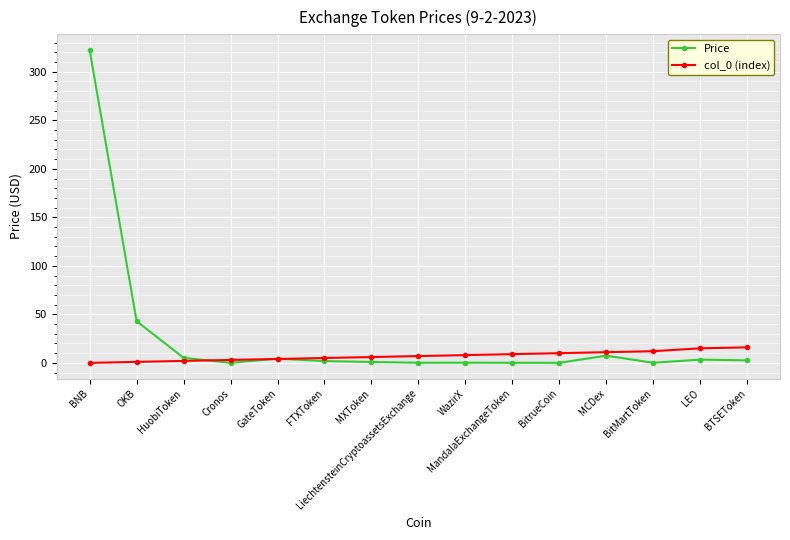

What is the greatest value displayed?

322.5